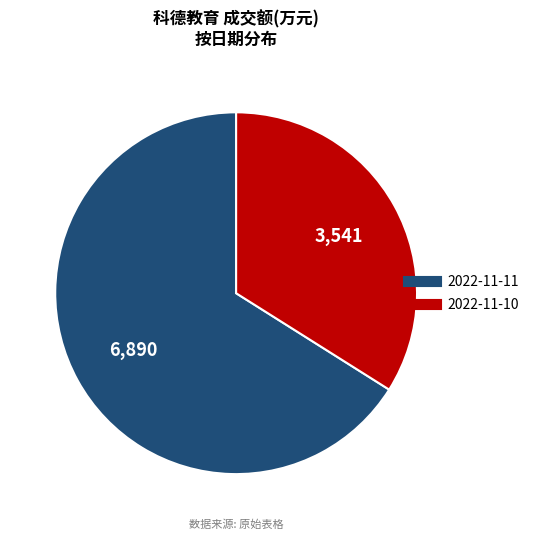

Does any single category account for the majority?

Yes